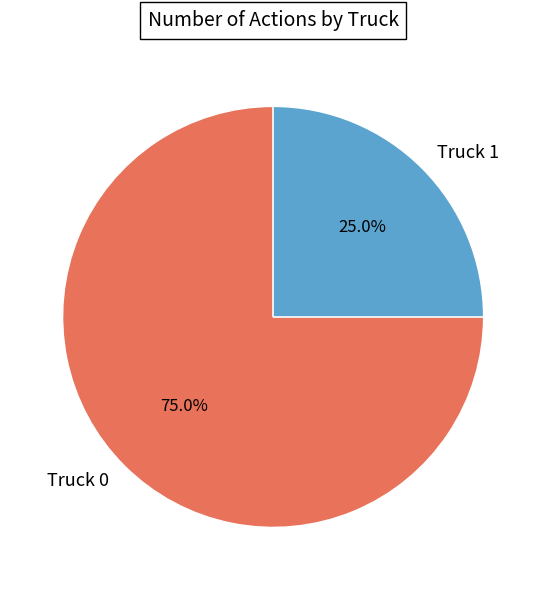

Approximately how many times larger is the value at Truck 1 compared to Truck 0?

0.3